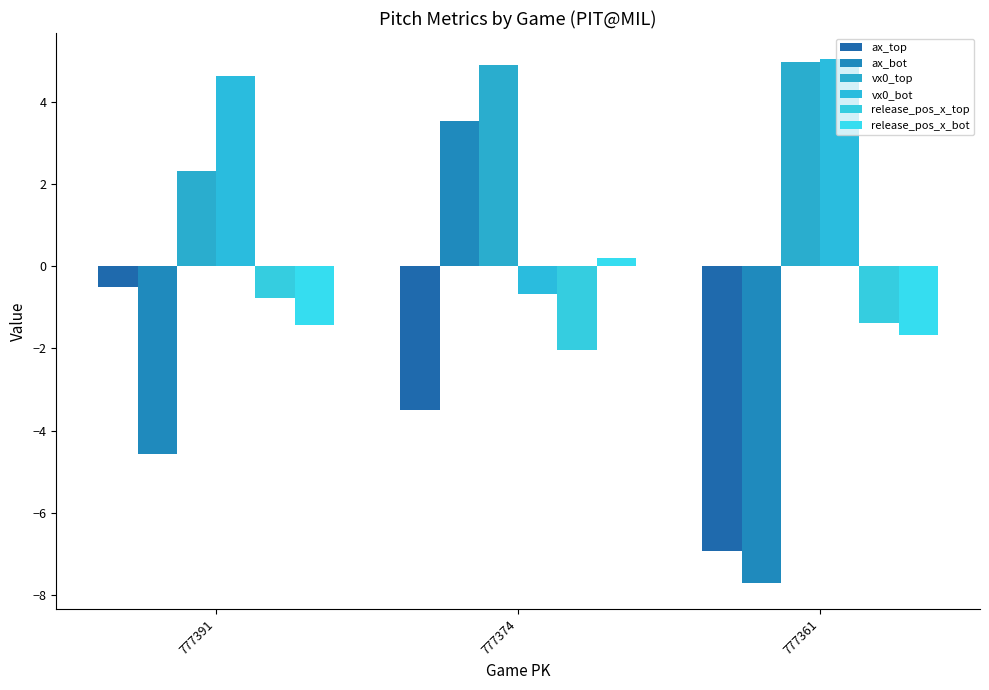

The release_pos_x_bot series shows 0.2 at 777374. True or false?

True